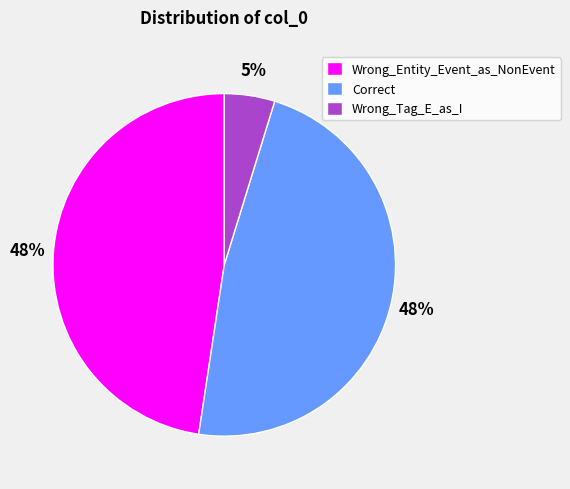

Count the number of slices in the pie.

3